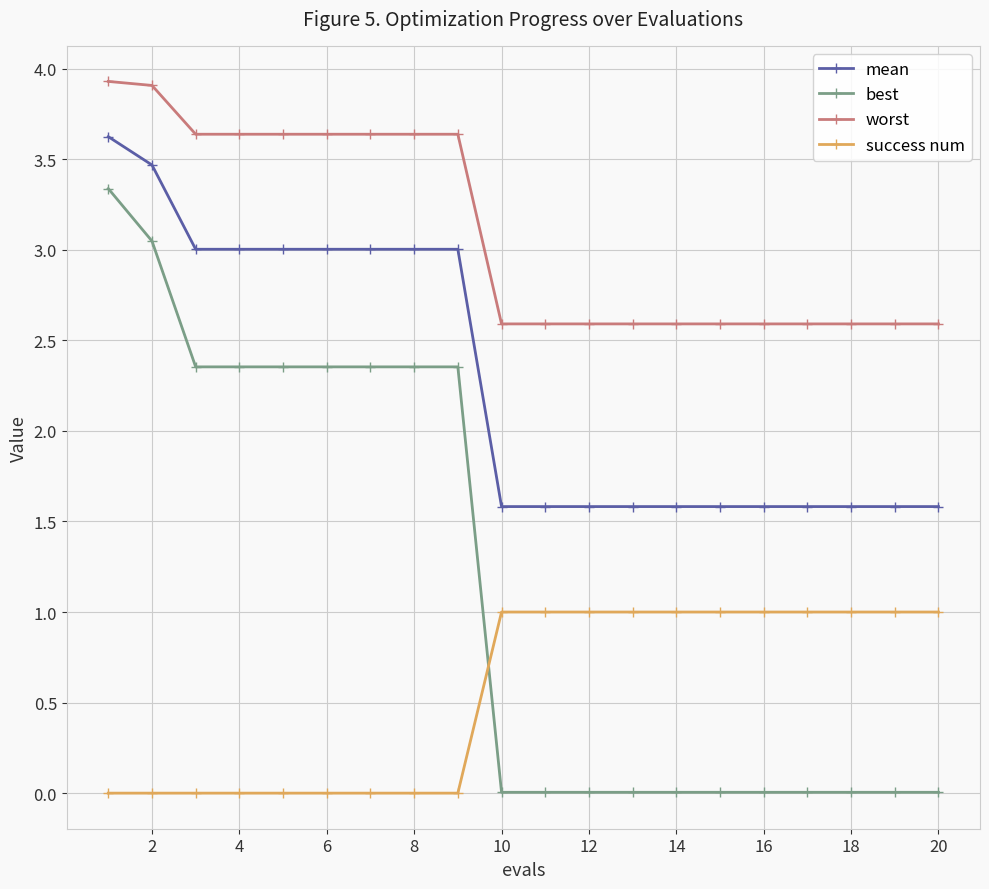

What is the difference between the second highest and minimum values in the success num series?

1.0